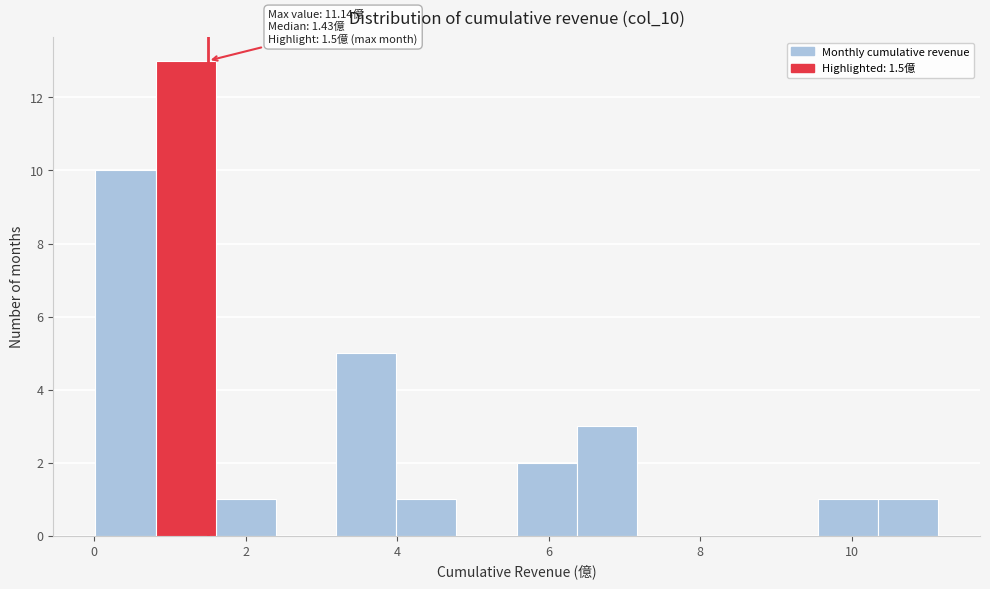

Around what value on the x-axis is the tallest bar? Give the approximate position of its centre, as read against the axis.

1.2